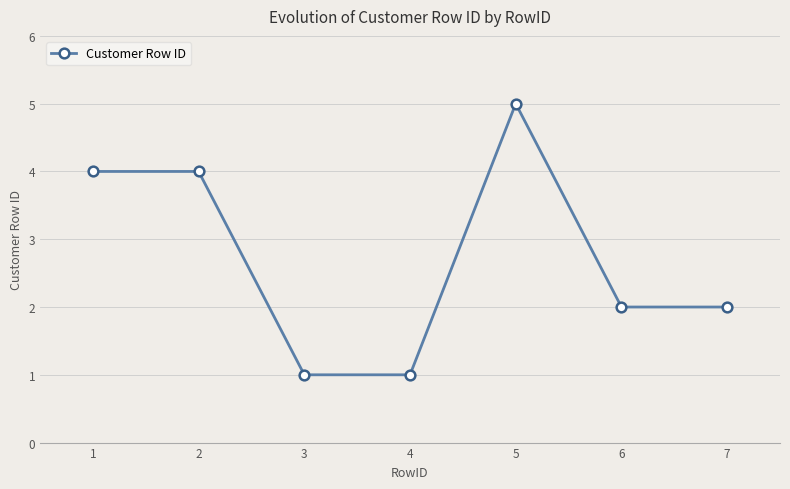

What is the value of the 4th point from the left?

1